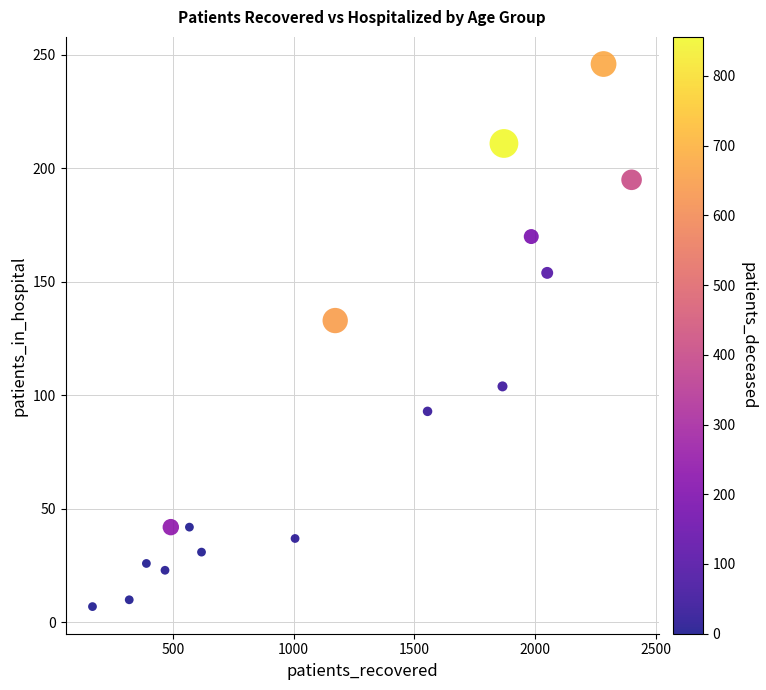

What Y value in the scatter plot is closest to 126?

133